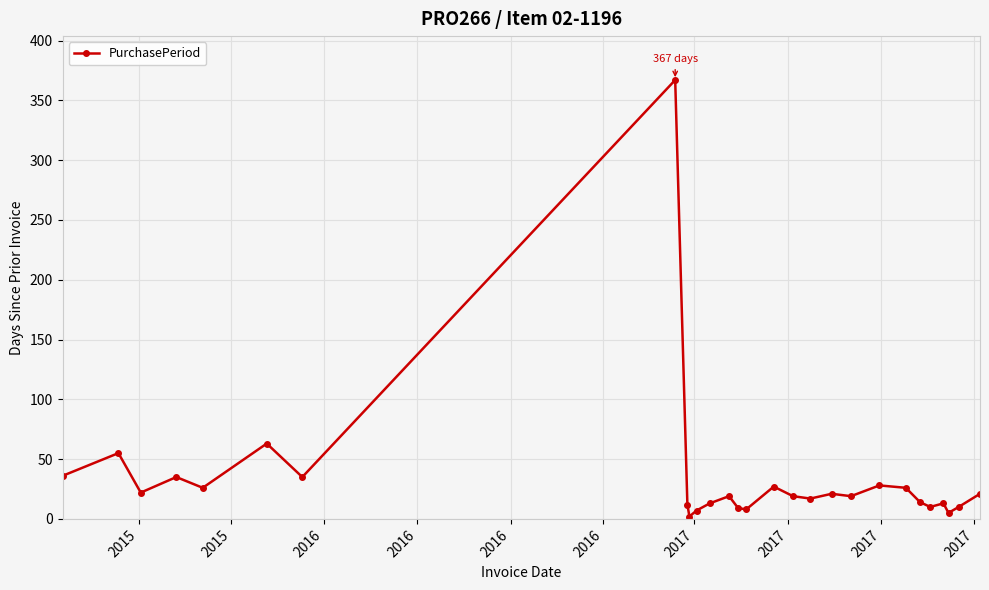

Does the chart have visible grid lines?

Yes